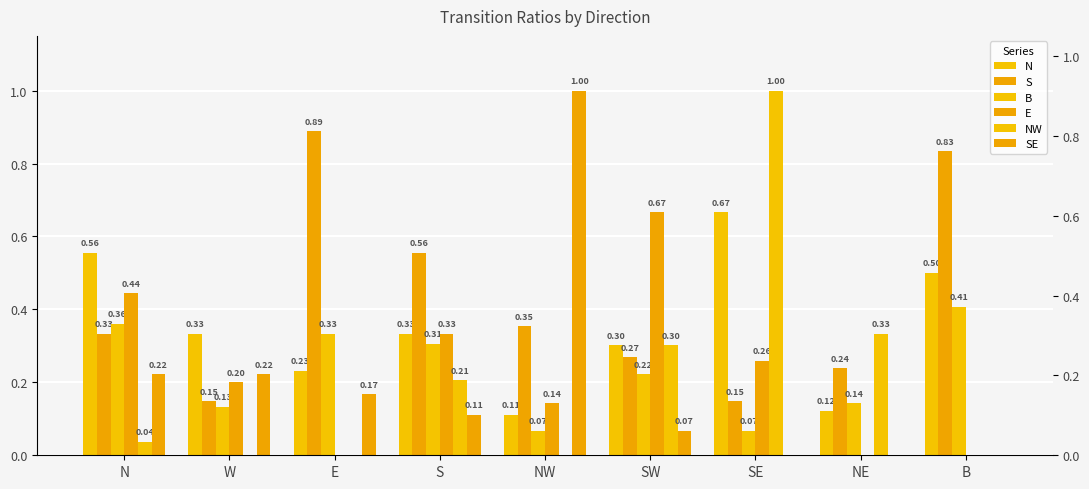

At which label does S reach its peak?

E